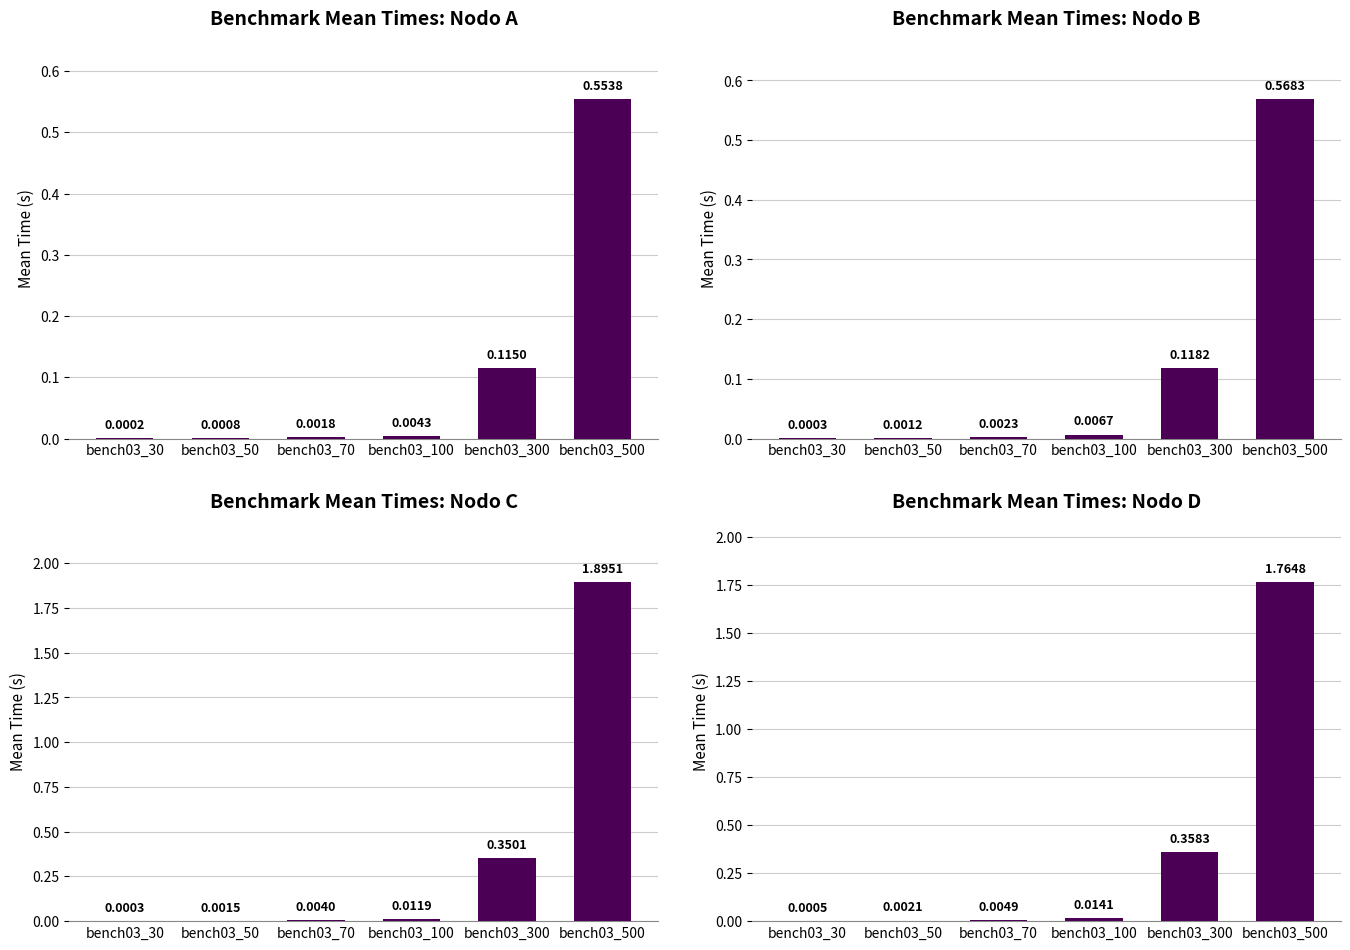

What are all the series names shown in the legend?

Nodo A, Nodo B, Nodo C, Nodo D